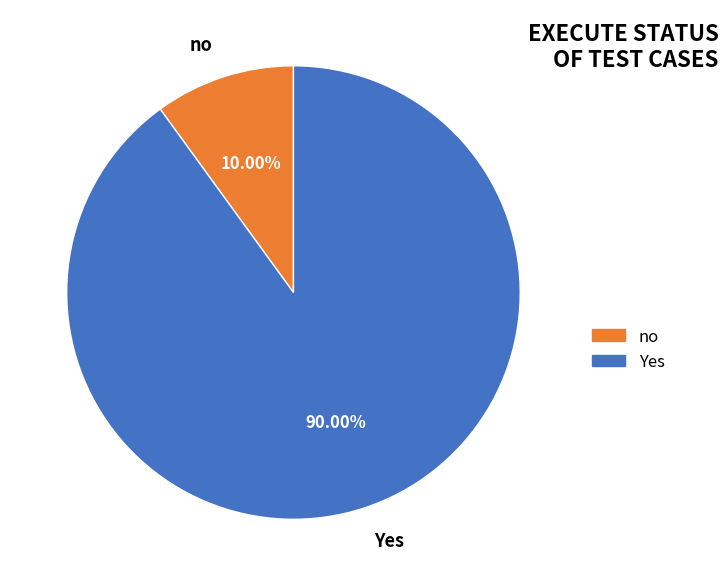

Combined, do no and Yes account for over 50%?

Yes